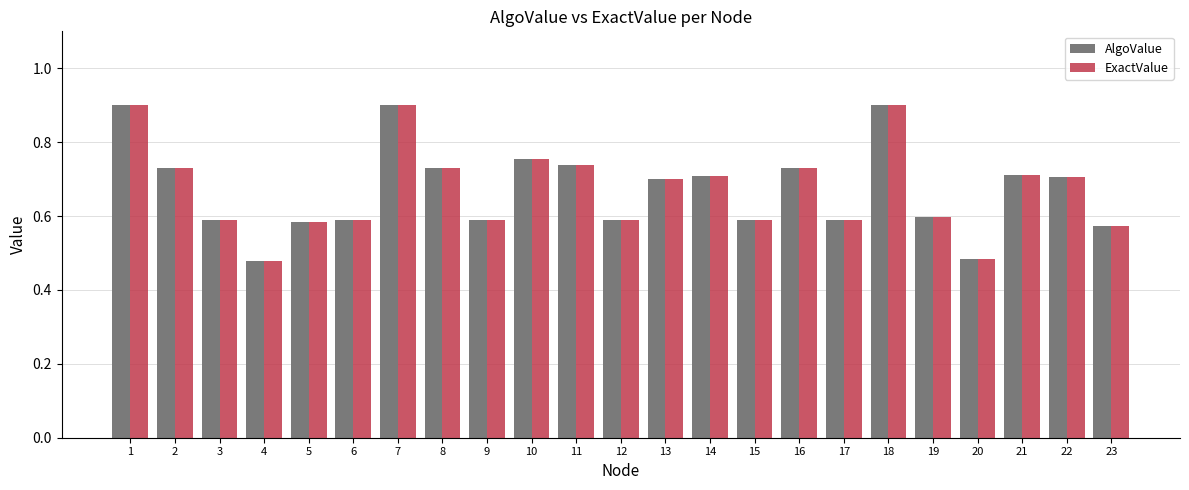

What is the total value across all series at 9?

1.2